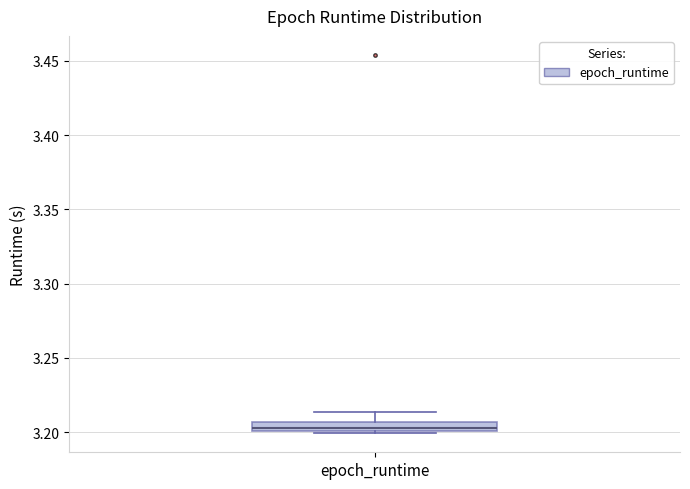

Where does the upper whisker of the box for epoch_runtime end on the y-axis? The values are not printed on the chart, so give them approximately, as read against the axis.

3.215